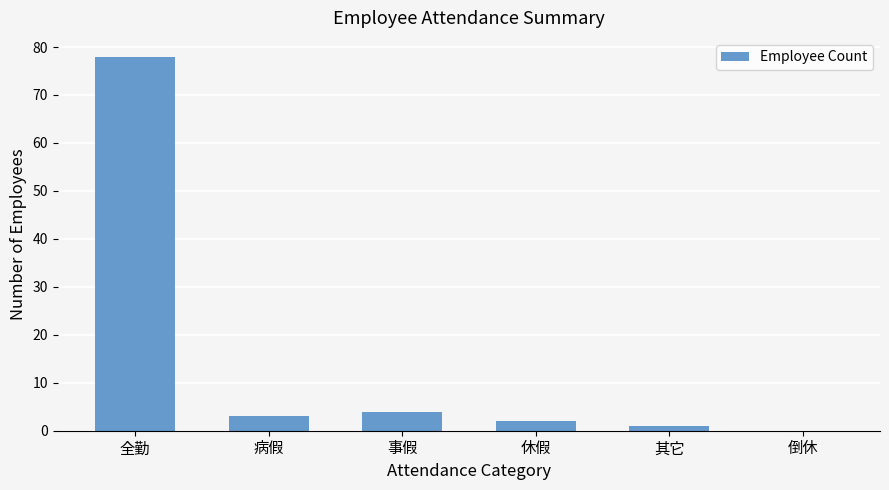

What is the maximum value shown in the chart?

78